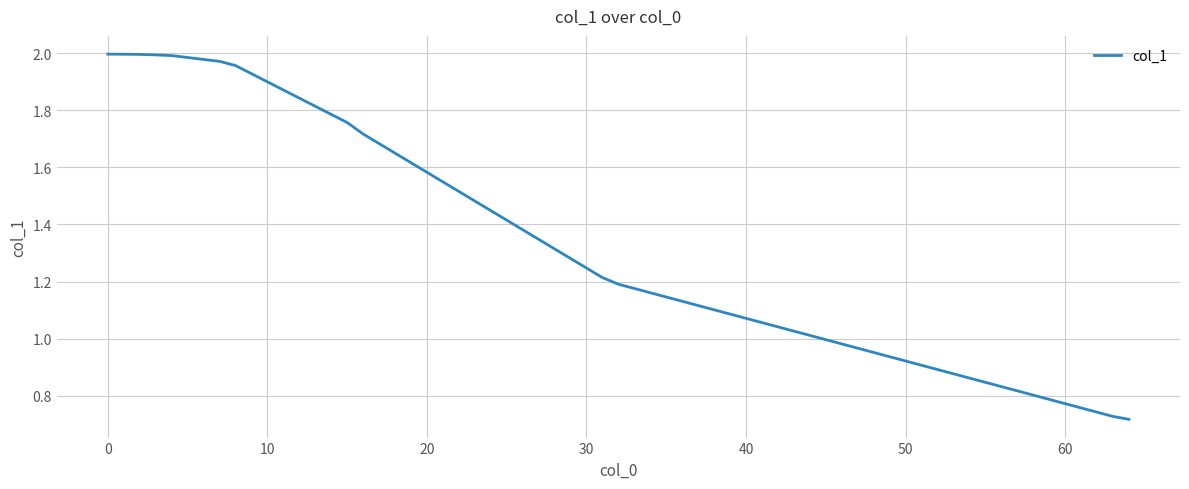

Does the chart display data point markers on the line(s)?

No